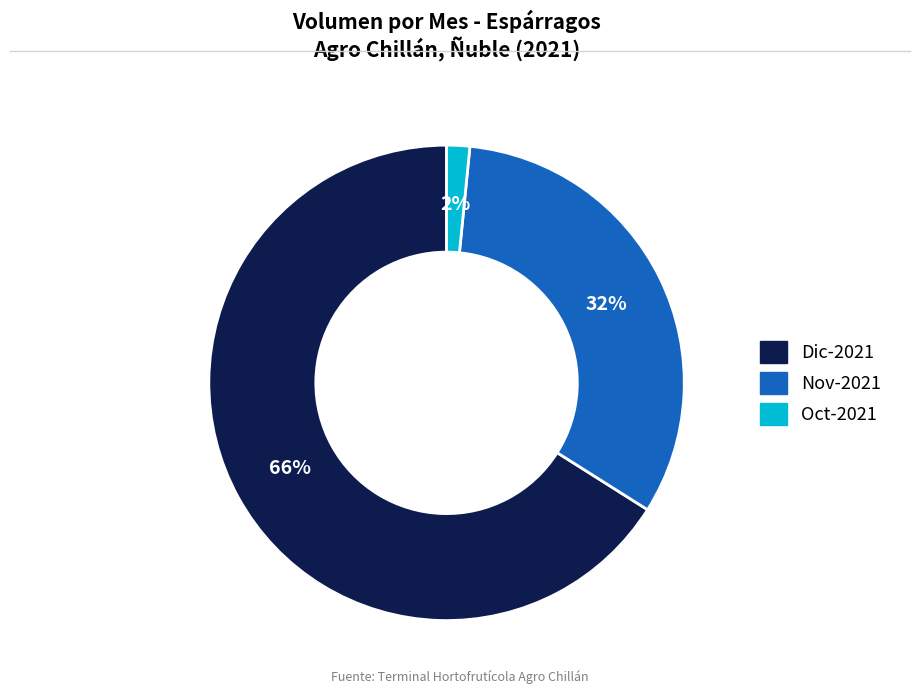

To the nearest percent, what is the average slice percentage?

33%